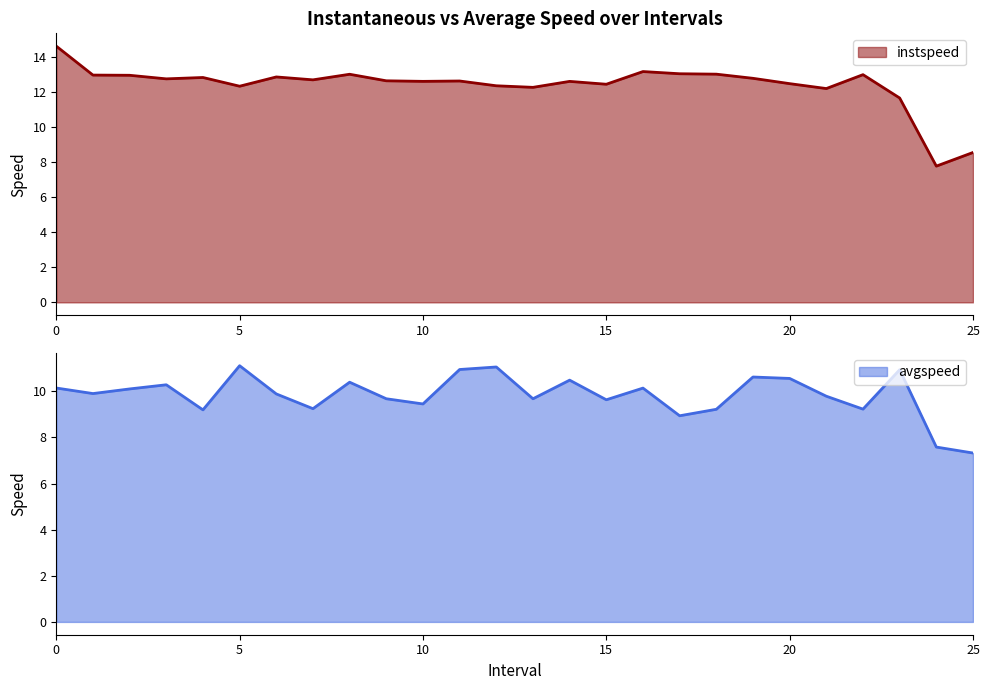

What is the highest value of the avgspeed series?

11.1